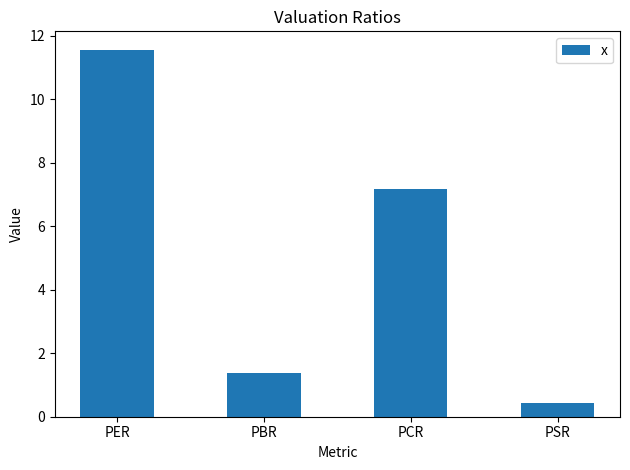

Rank the categories by value from highest to lowest.

PER, PCR, PBR, PSR